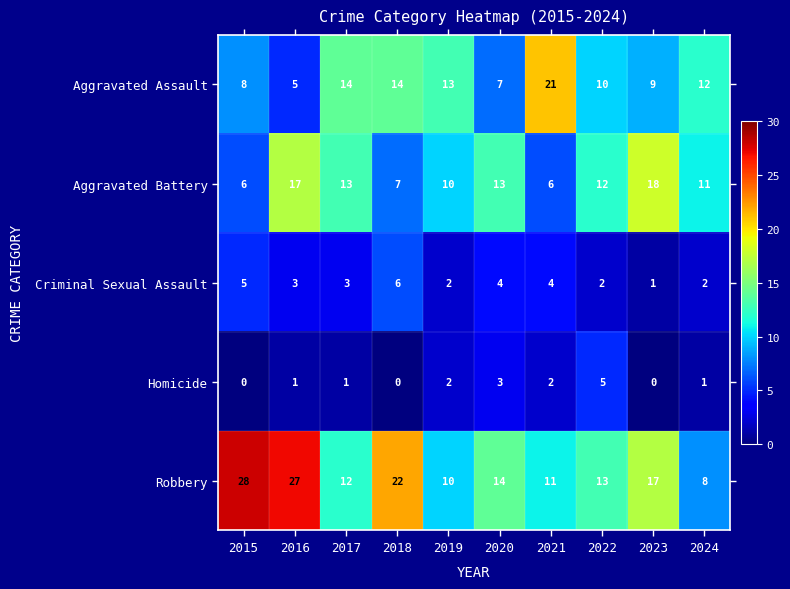

What is the total value across all series at 2022?

42